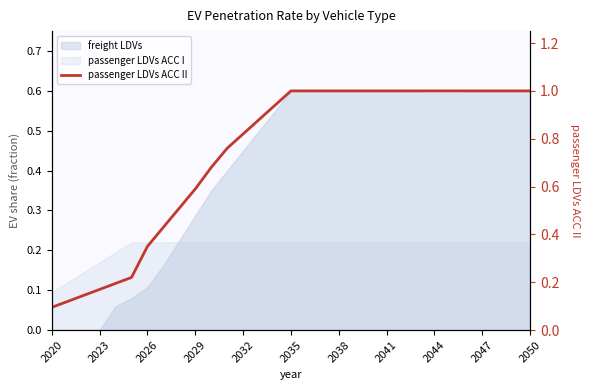

How many categories are shown in the chart?

31